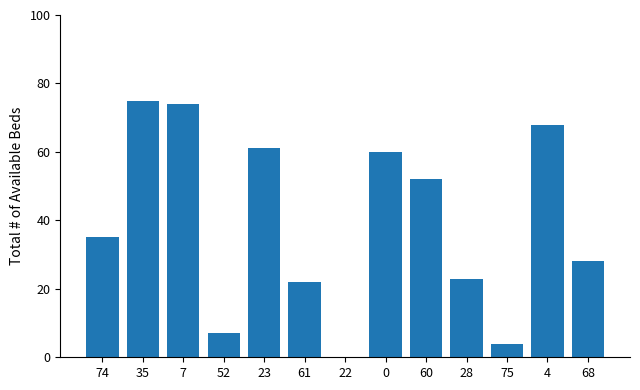

True or false: the data shows 22 at 61.

True